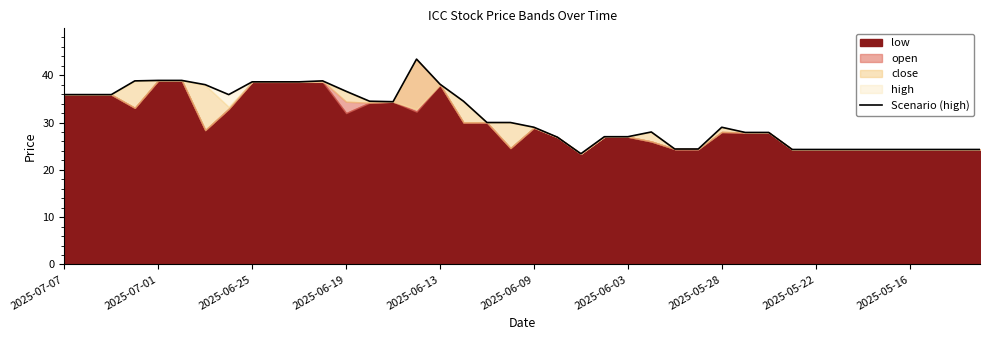

What is the difference between the maximum and minimum values?

20.0